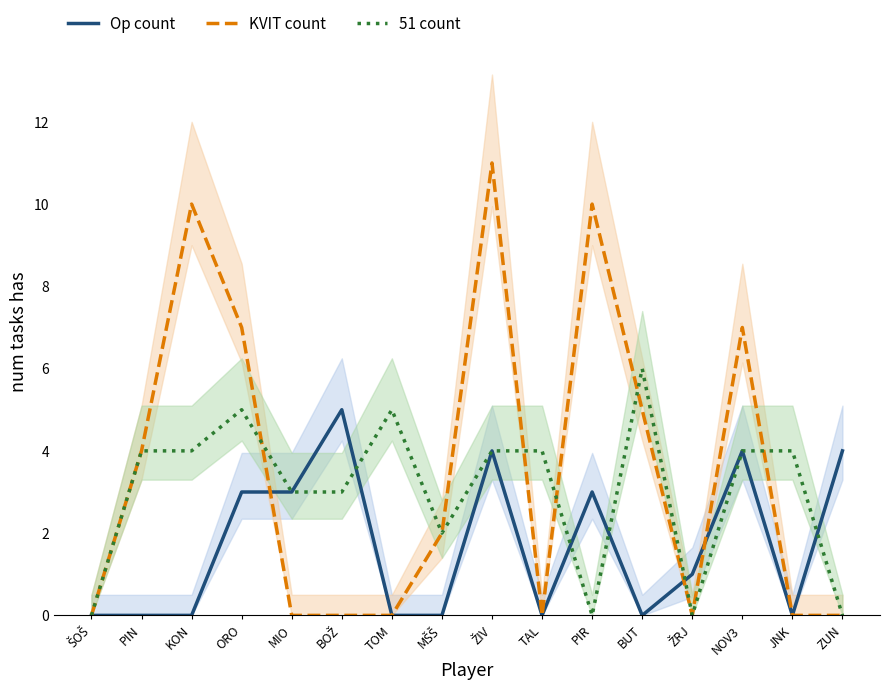

Which series changed the most between ORO and PIR?

51 count